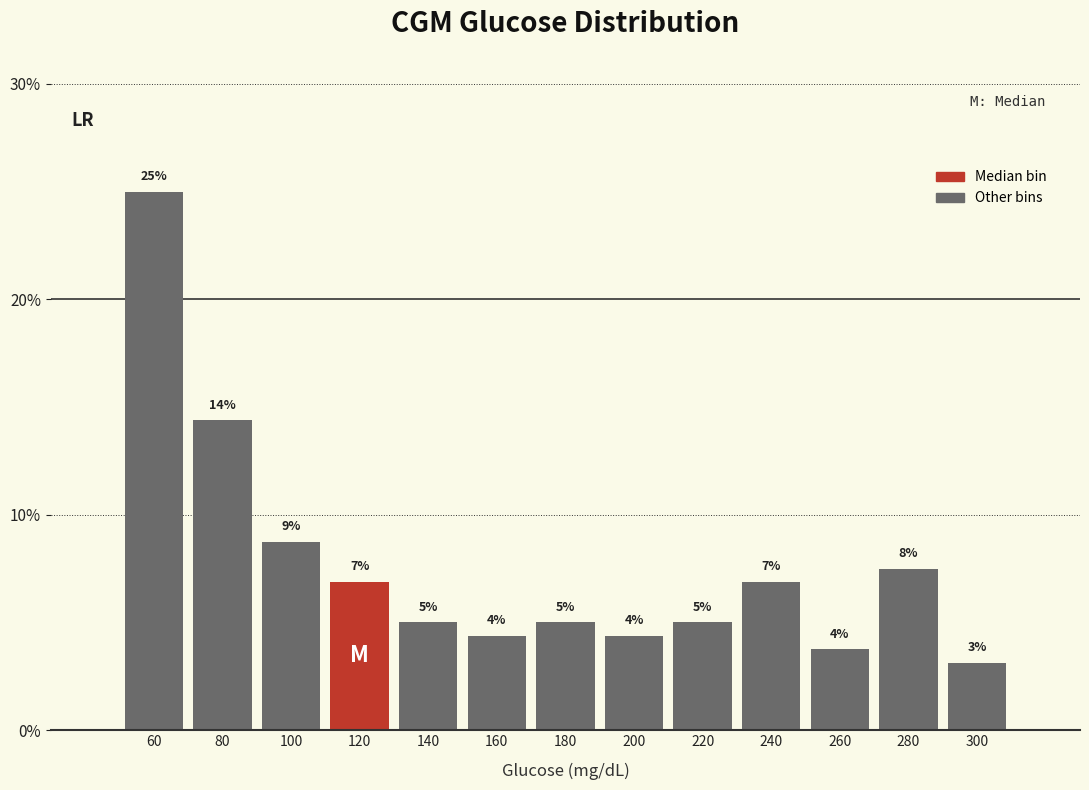

How many bars are there in total?

13